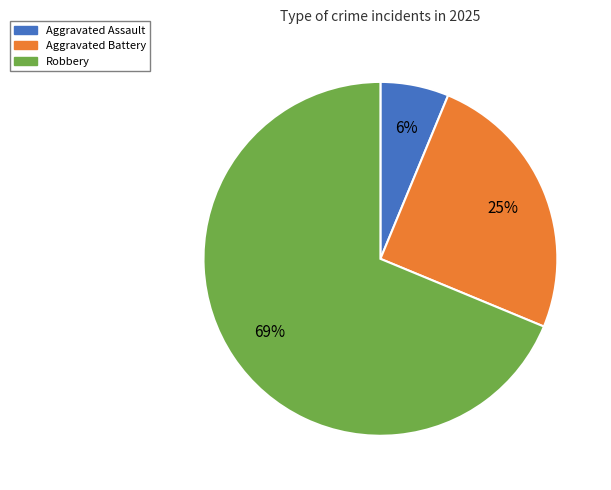

Is there a majority slice in this chart?

Yes